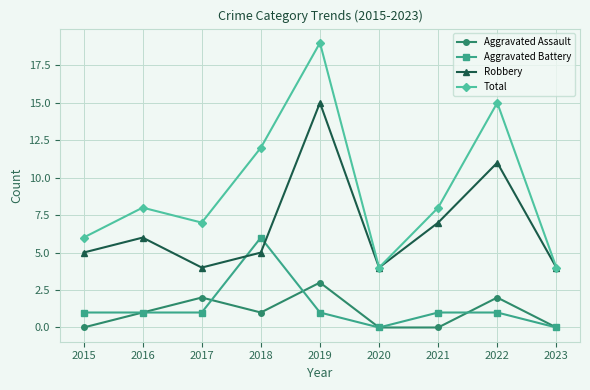

After their last crossing, which series has the higher values: Aggravated Battery or Robbery?

Robbery